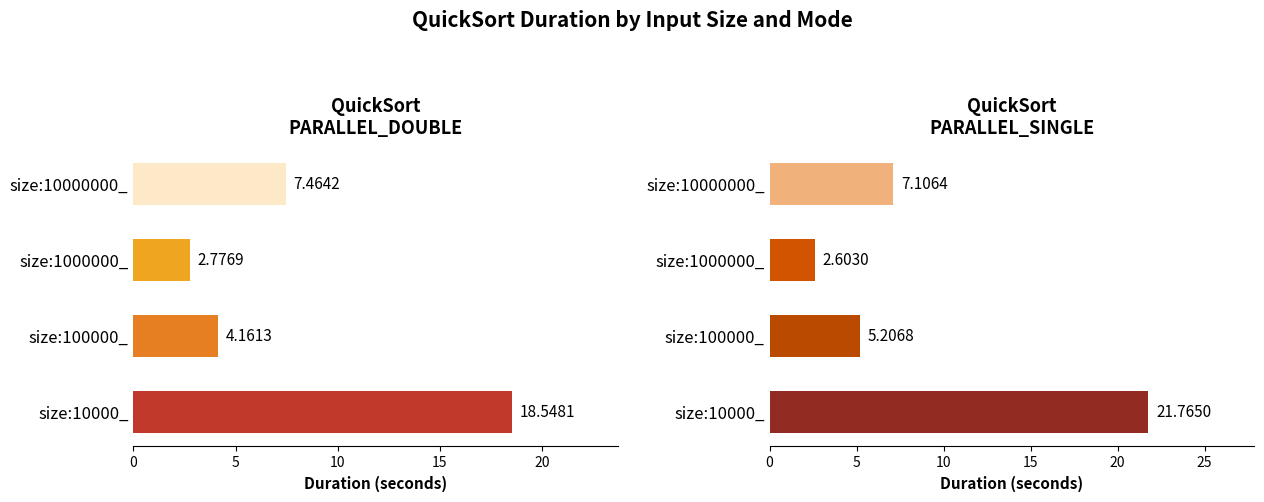

Does the chart contain stacked bars?

No